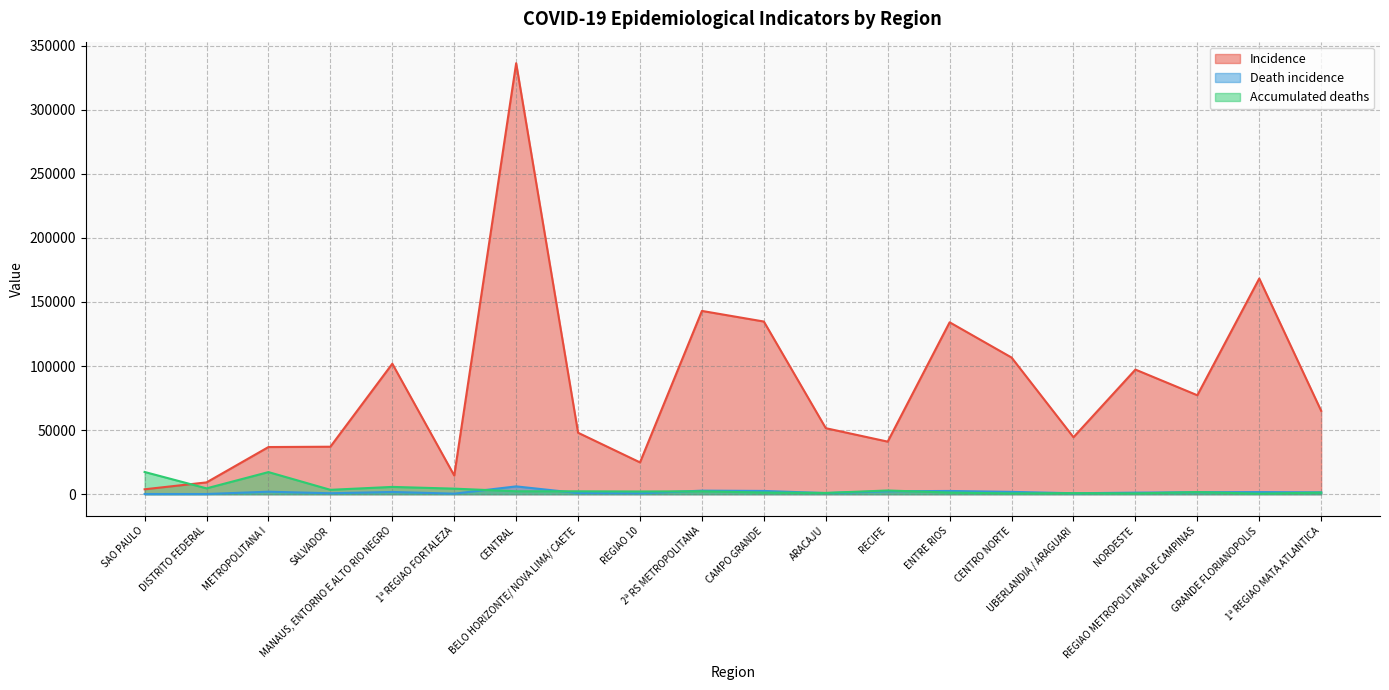

Where is the first local maximum for Accumulated deaths?

METROPOLITANA I